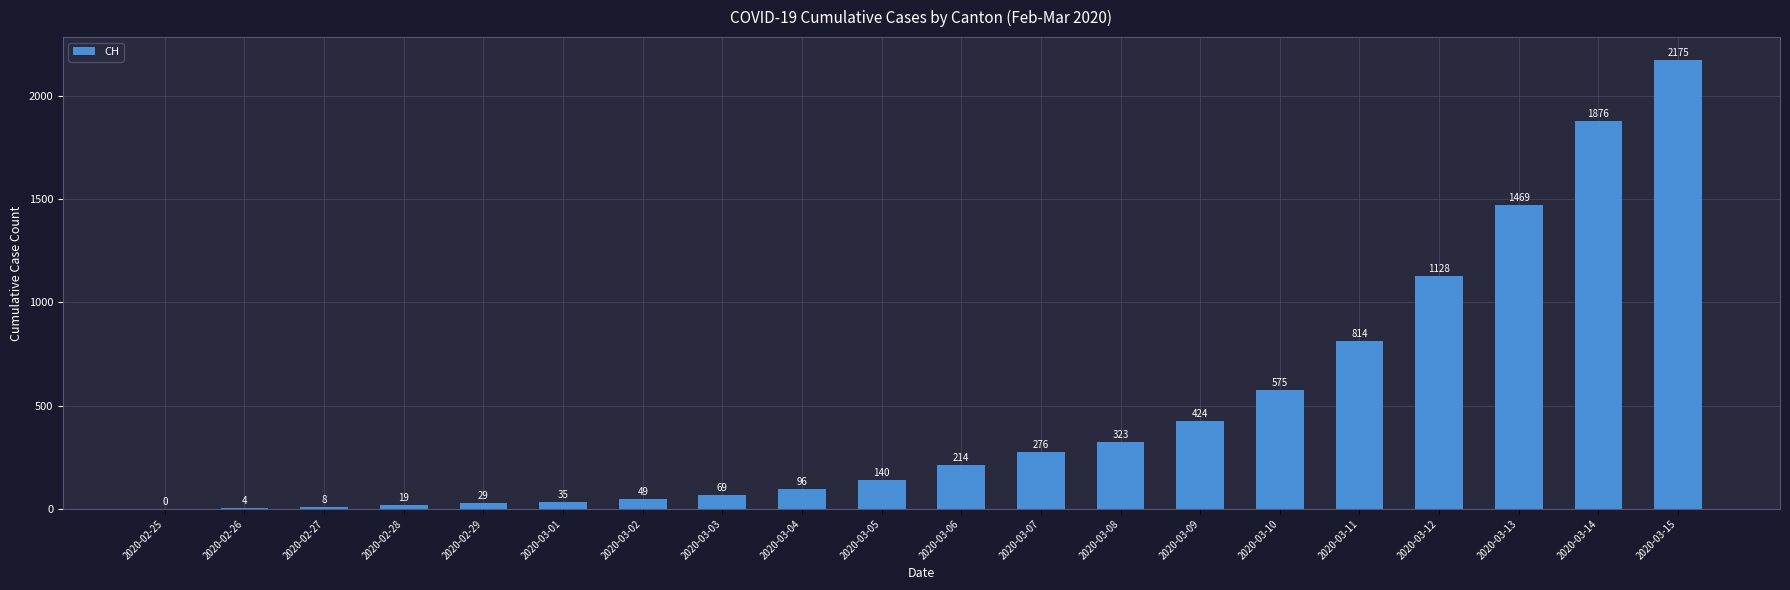

Reading left to right, extract all data points from this chart.

2020-02-25=0	2020-02-26=4	2020-02-27=8	2020-02-28=19	2020-02-29=29	2020-03-01=35	2020-03-02=49	2020-03-03=69	2020-03-04=96	2020-03-05=140	2020-03-06=214	2020-03-07=276	2020-03-08=323	2020-03-09=424	2020-03-10=575	2020-03-11=814	2020-03-12=1128	2020-03-13=1469	2020-03-14=1876	2020-03-15=2175